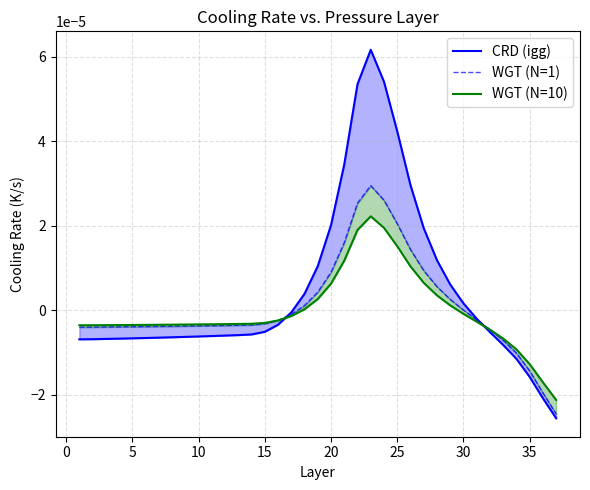

The value of WGT (N=10) at 12 is -0.0. True or false?

False